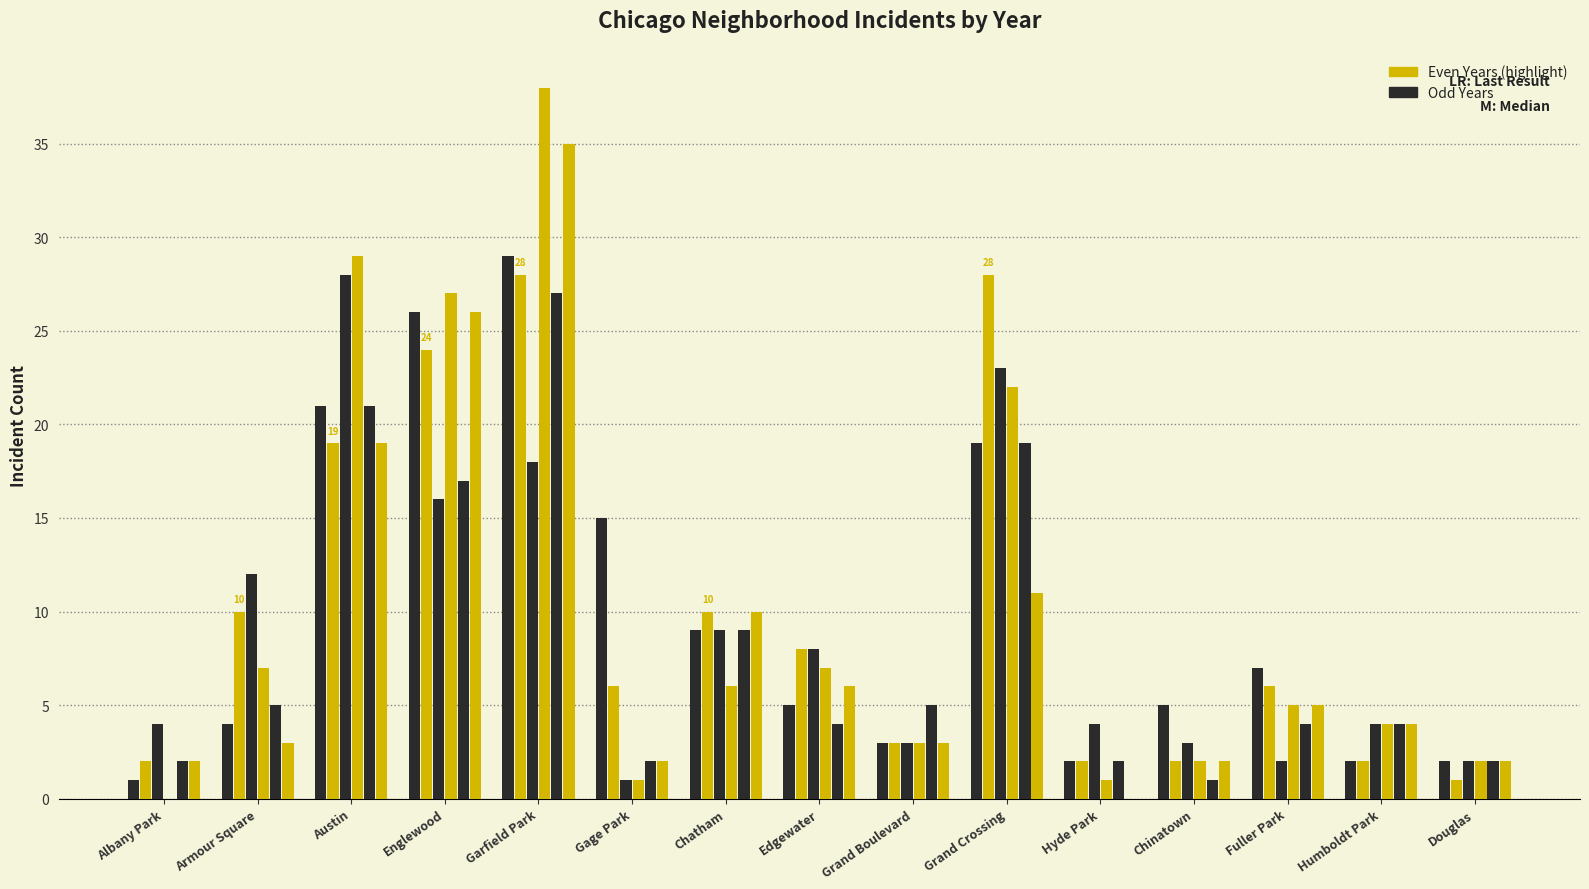

The 2019 series shows 6 at Chatham. True or false?

True